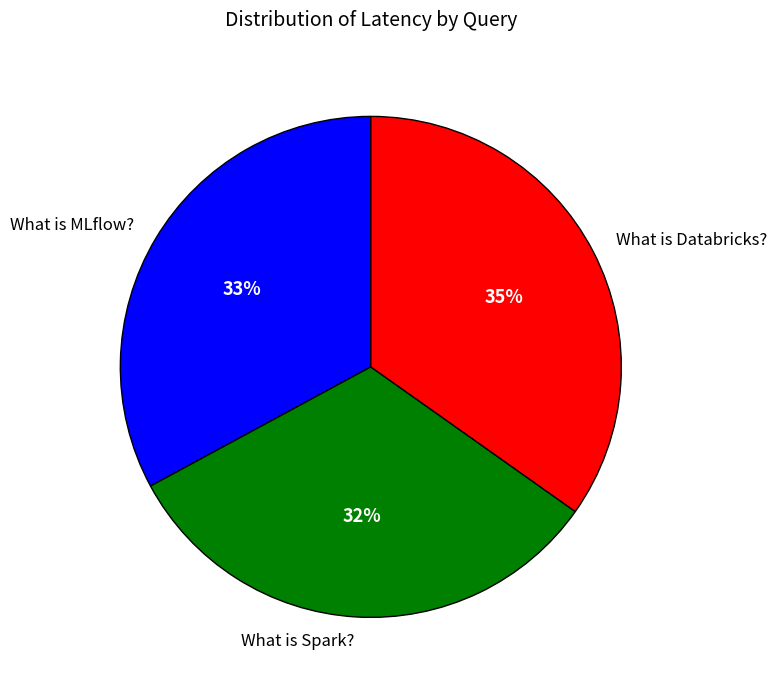

True or false: What is Databricks? accounts for 35% of the total.

True